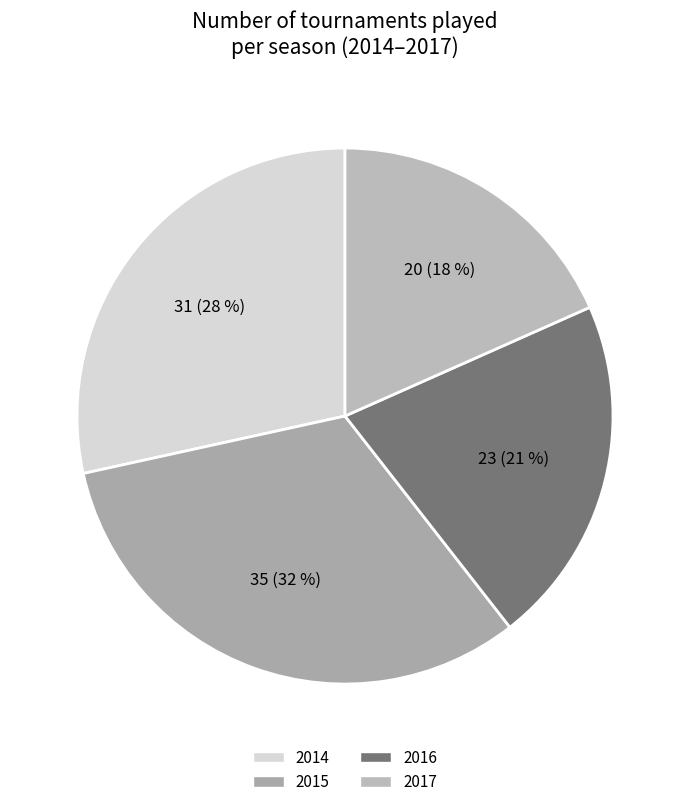

To the nearest percent, what percentage of the pie is 2016?

21%